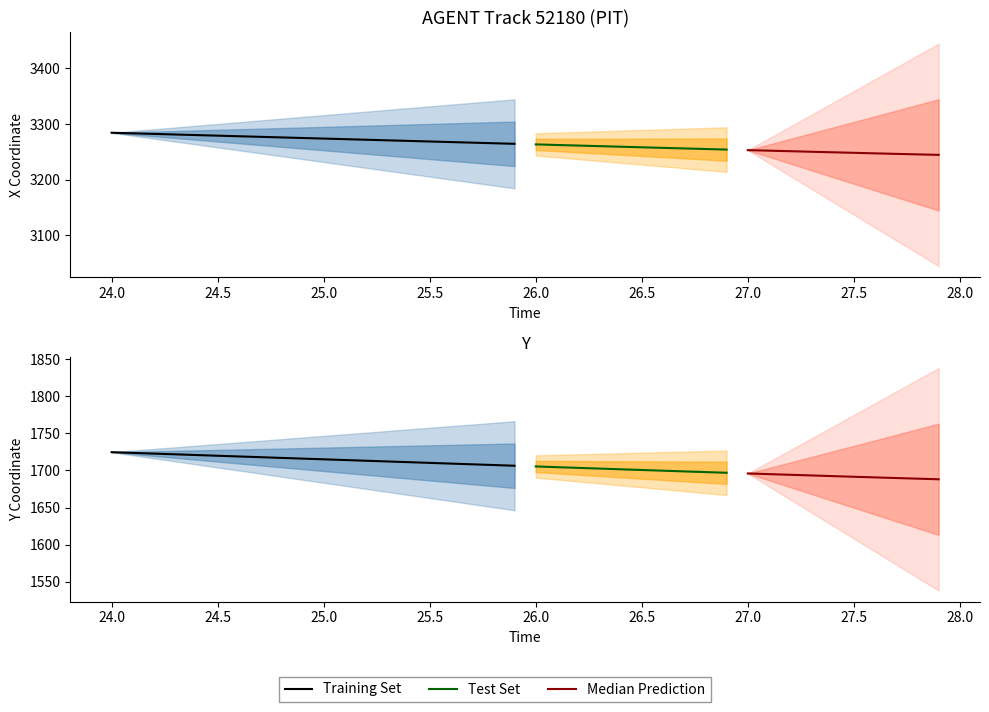

Reading left to right, transcribe all the data shown in this chart.

X: 0=3284.3	1=3283.3	2=3282.2	3=3281.2	4=3280.1	5=3279.1	6=3278.0	7=3277.0	8=3275.9	9=3274.9	10=3273.9	11=3272.8	12=3271.8	13=3270.7	14=3269.7	15=3268.6	16=3267.6	17=3266.5	18=3265.5	19=3264.4	20=3263.4	21=3262.3	22=3261.3	23=3260.2	24=3259.2	25=3258.2	26=3257.2	27=3256.1	28=3255.1	29=3254.1	30=3253.1	31=3252.1	32=3251.1	33=3250.2	34=3249.2	35=3248.2	36=3247.3	37=3246.4	38=3245.5	39=3244.6
Y: 0=1724.6	1=1723.6	2=1722.7	3=1721.7	4=1720.8	5=1719.8	6=1718.8	7=1717.9	8=1716.9	9=1715.9	10=1715.0	11=1714.0	12=1713.1	13=1712.1	14=1711.1	15=1710.2	16=1709.2	17=1708.2	18=1707.3	19=1706.3	20=1705.4	21=1704.4	22=1703.5	23=1702.5	24=1701.5	25=1700.6	26=1699.6	27=1698.7	28=1697.8	29=1696.8	30=1695.9	31=1695.0	32=1694.1	33=1693.2	34=1692.3	35=1691.5	36=1690.6	37=1689.7	38=1688.9	39=1688.1